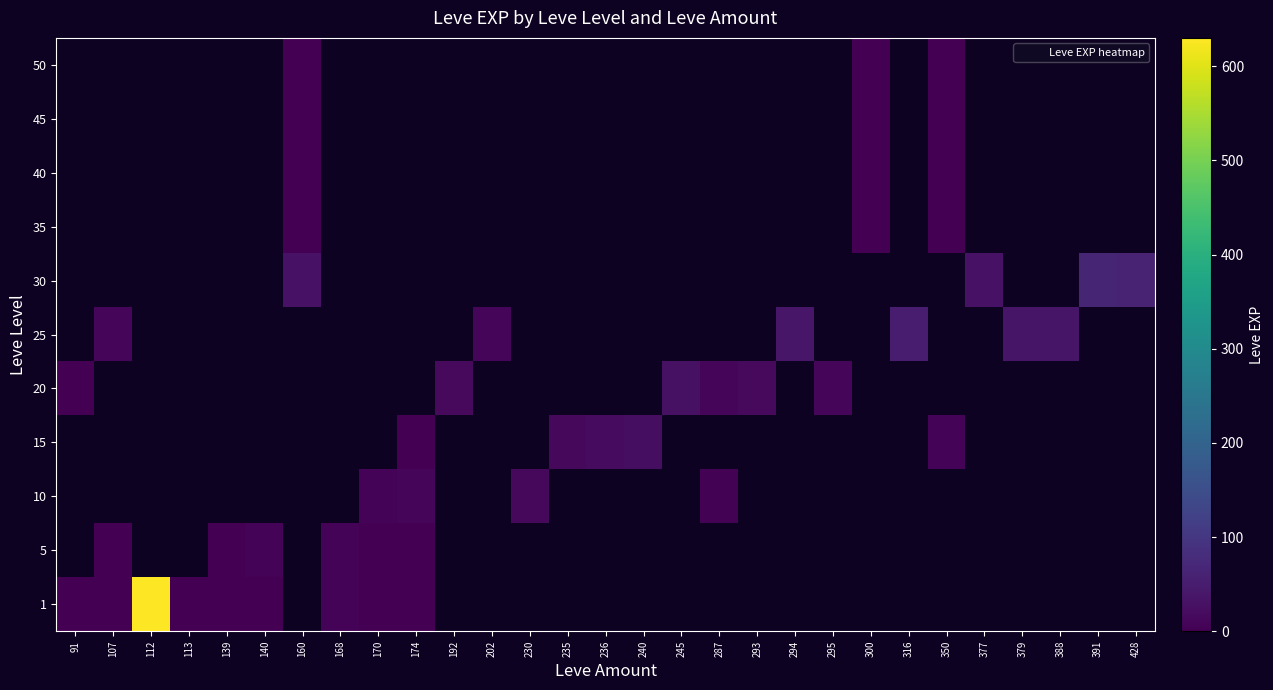

At which category does the chart reach its peak across all series?

112